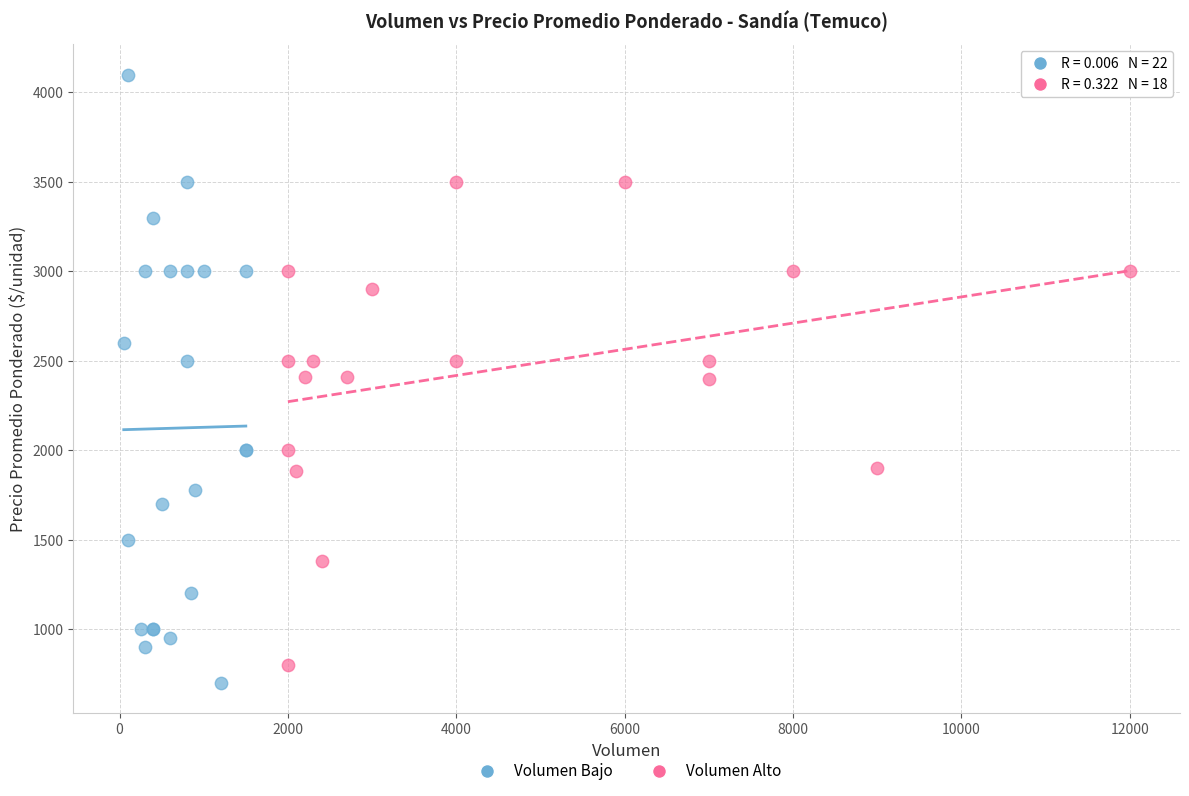

Which series contains the highest Y value?

Volumen Bajo